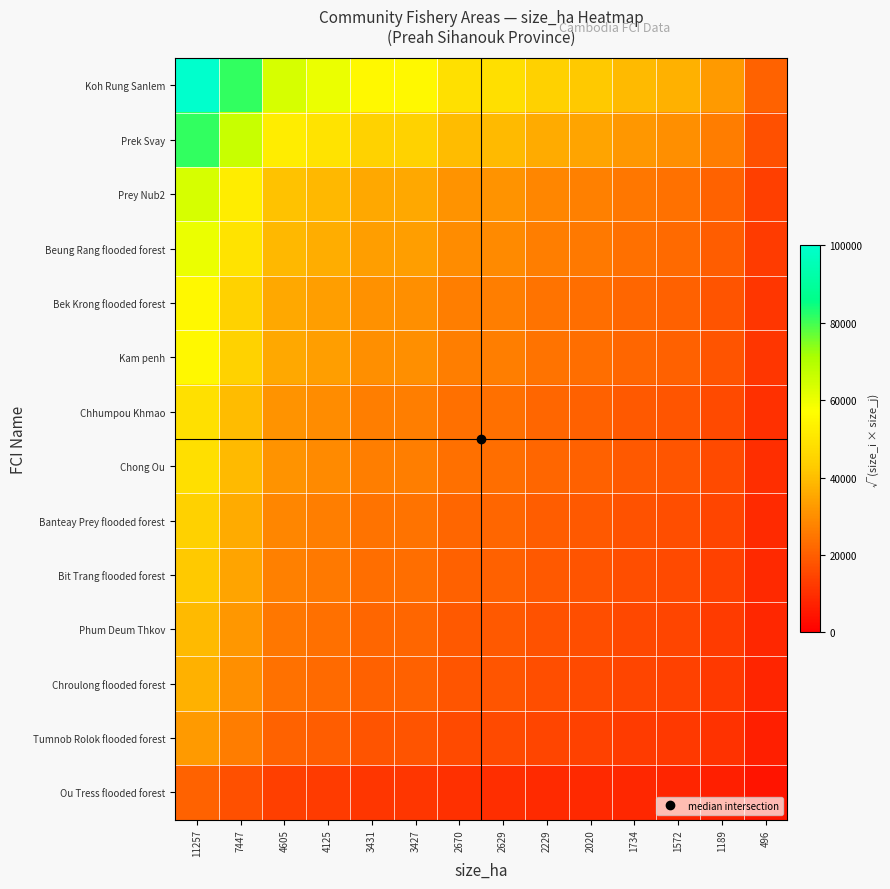

Which series has the largest total across all categories?

Koh Rung Sanlem